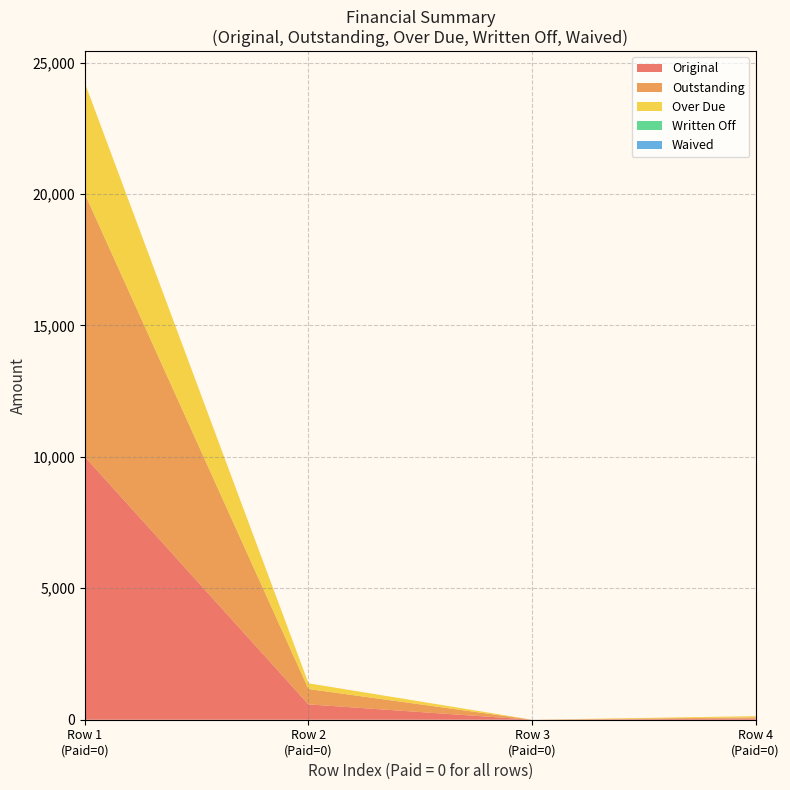

Reading left to right, what are all the values shown in this chart?

Original: 10000.0	583.7	0.0	45.0
Outstanding: 10000.0	583.7	0.0	45.0
Over Due: 4220.6	217.9	0.0	45.0
Written Off: 0.0	0.0	0.0	0.0
Waived: 0.0	0.0	0.0	0.0